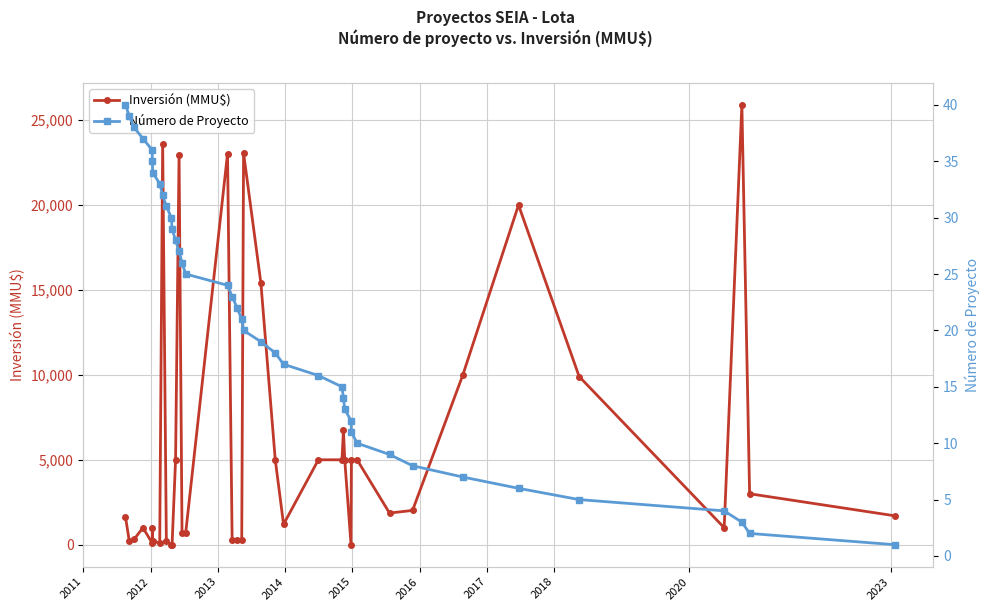

True or false: Inversión (MMU$) has more than 0 interior local peaks.

True